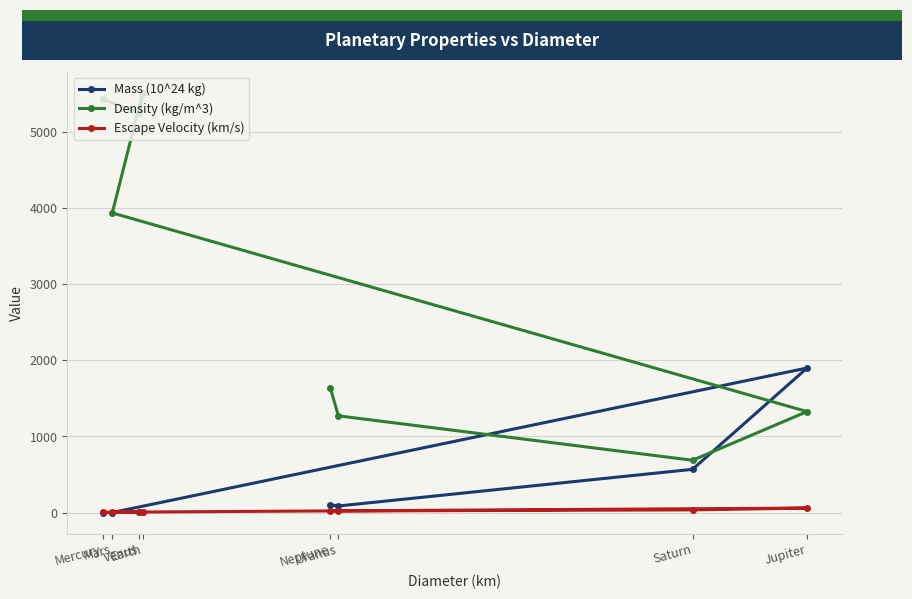

What is the difference between the maximum and minimum values in the Escape Velocity (km/s) series?

55.2